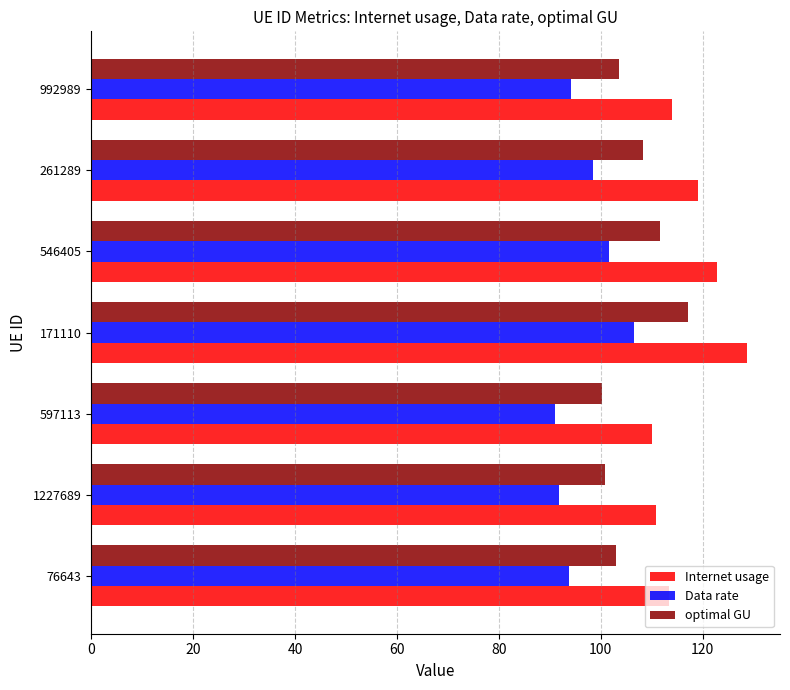

What is the minimum value shown in the chart?

91.1